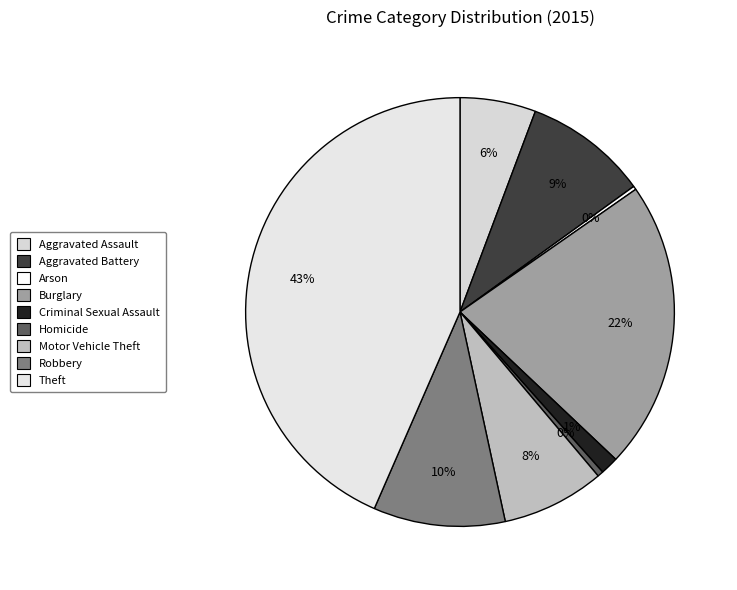

Which slice is the largest?

Theft